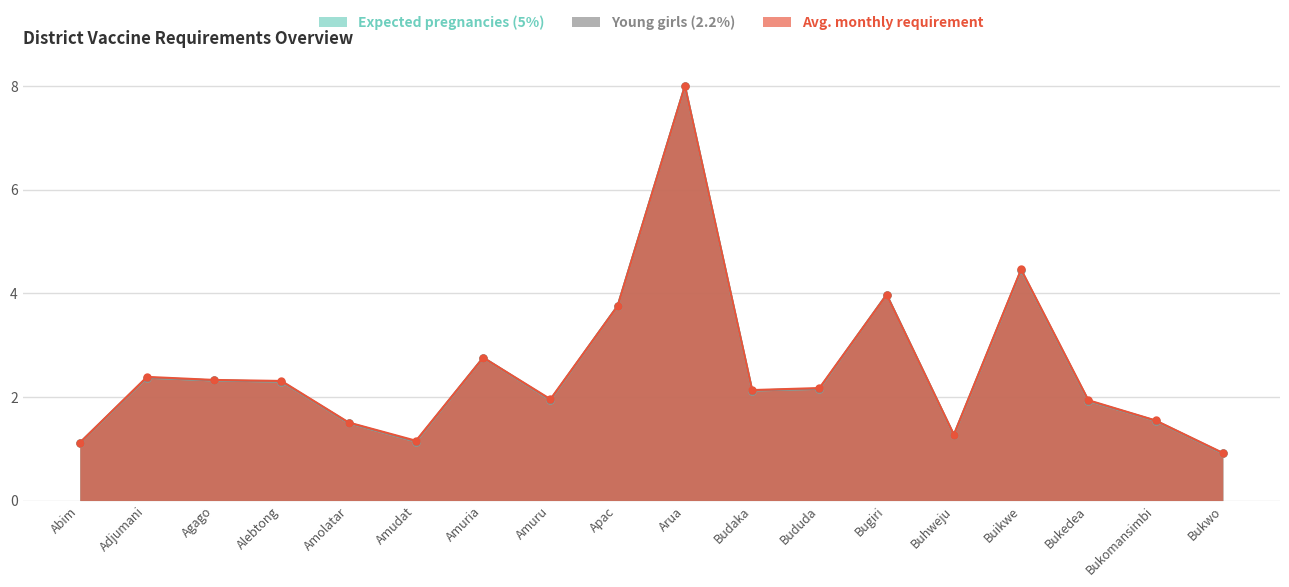

What position from the left is Arua?

10